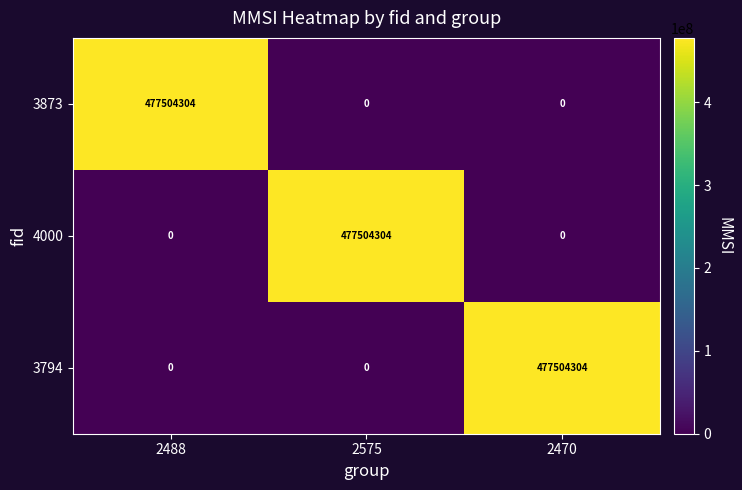

What is the difference between the maximum and minimum values in the 3794 series?

477504304